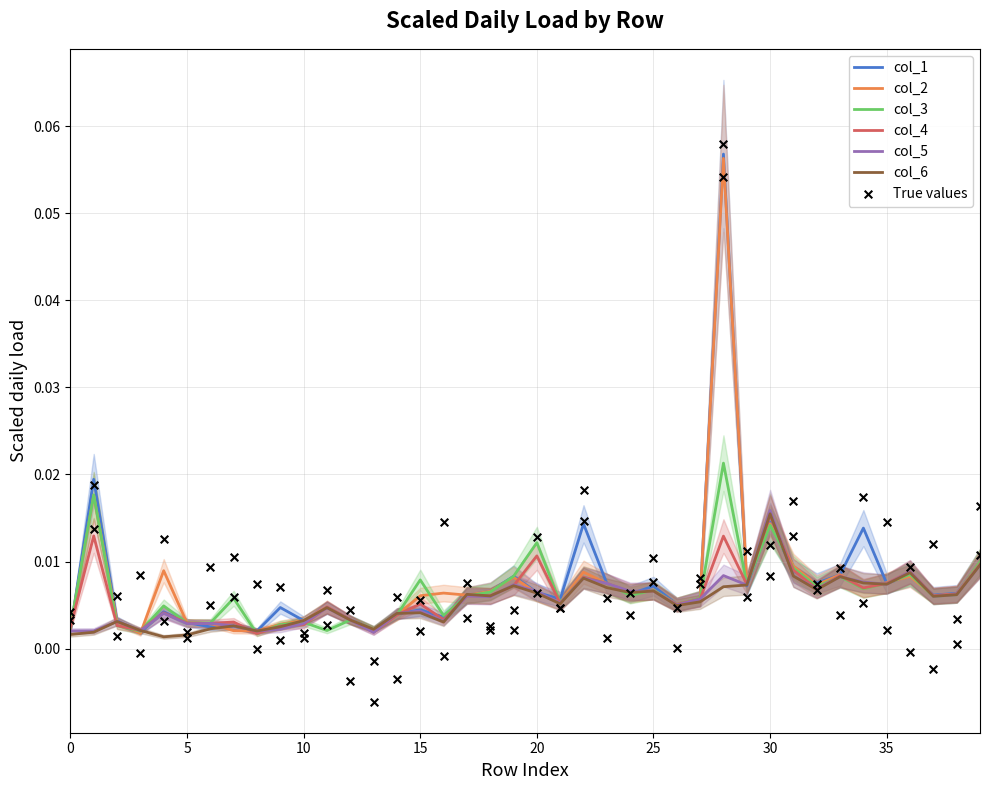

Is the value of col_6 at 32 greater than the value of col_3 at 7?

Yes